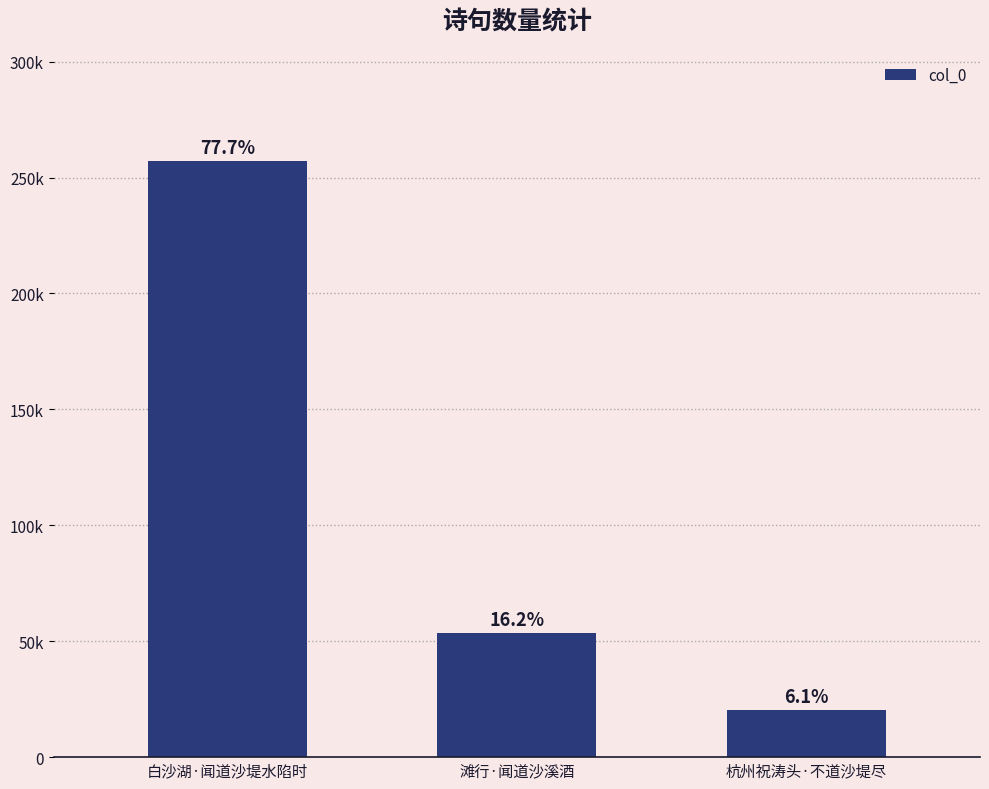

Where does the data first go above 53630?

白沙湖·闻道沙堤水陷时